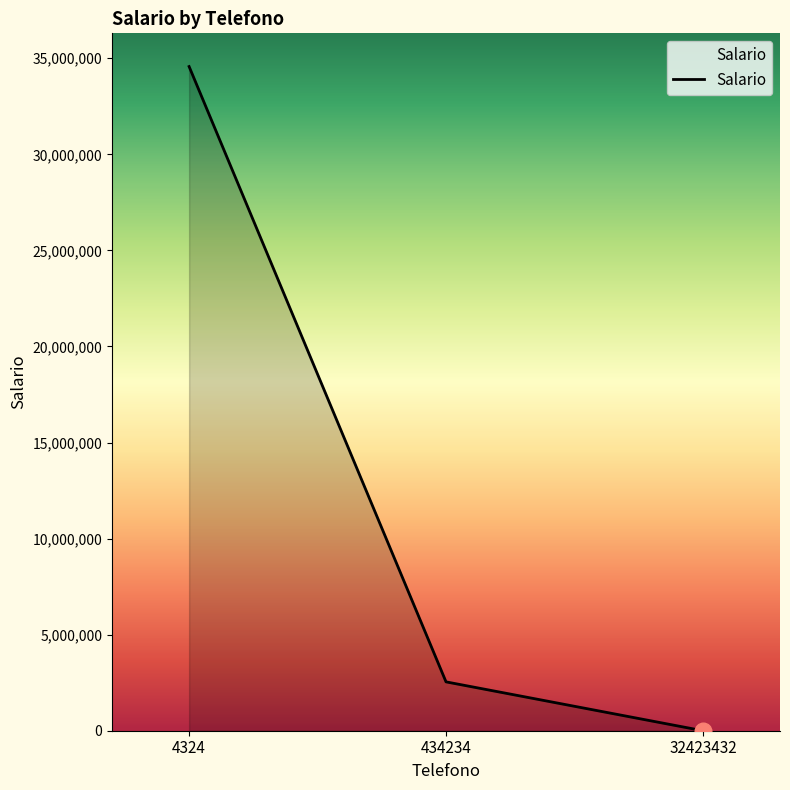

Which label corresponds to the largest value in the chart?

4324